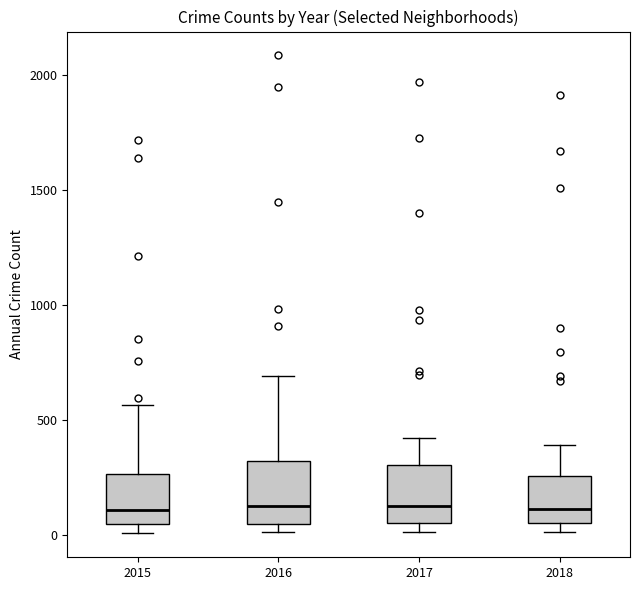

Reading left to right, transcribe this box plot: for each box, give where its median line is, the range the box spans, and where its two whiskers end, as read against the y-axis. The values are not printed on the chart, so give them approximately, as read against the axis.

2015: median 100, box 50 to 250, whiskers 0 to 550
2016: median 150, box 50 to 300, whiskers 0 to 700
2017: median 100, box 50 to 300, whiskers 0 to 400
2018: median 100, box 50 to 250, whiskers 0 to 400